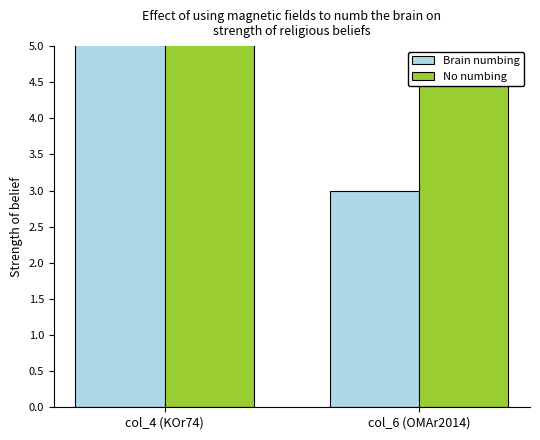

At which category does the chart reach its minimum across all series?

col_6 (OMAr2014)